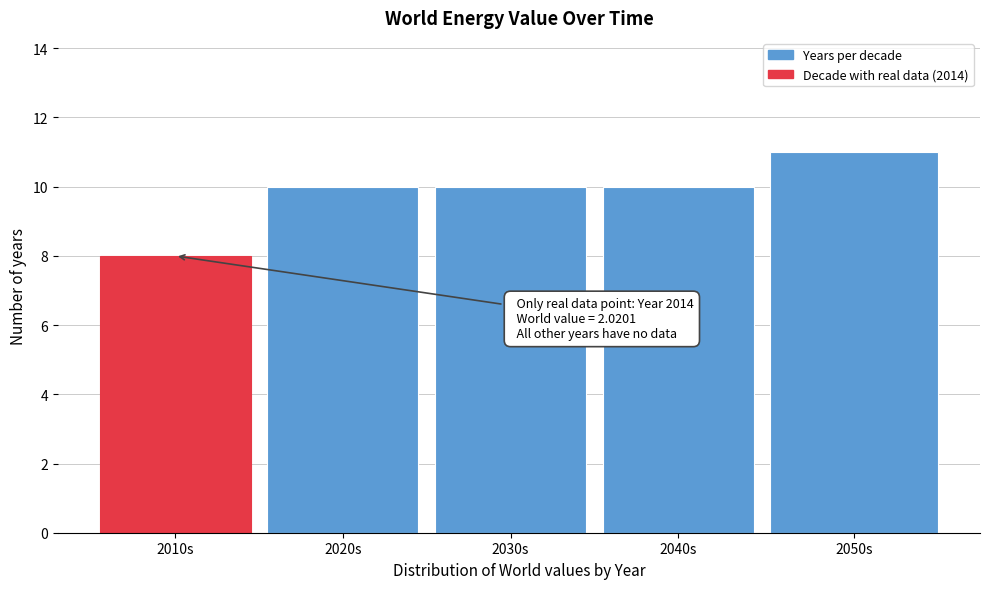

Reading left to right, extract all data points from this chart.

8	10	10	10	11